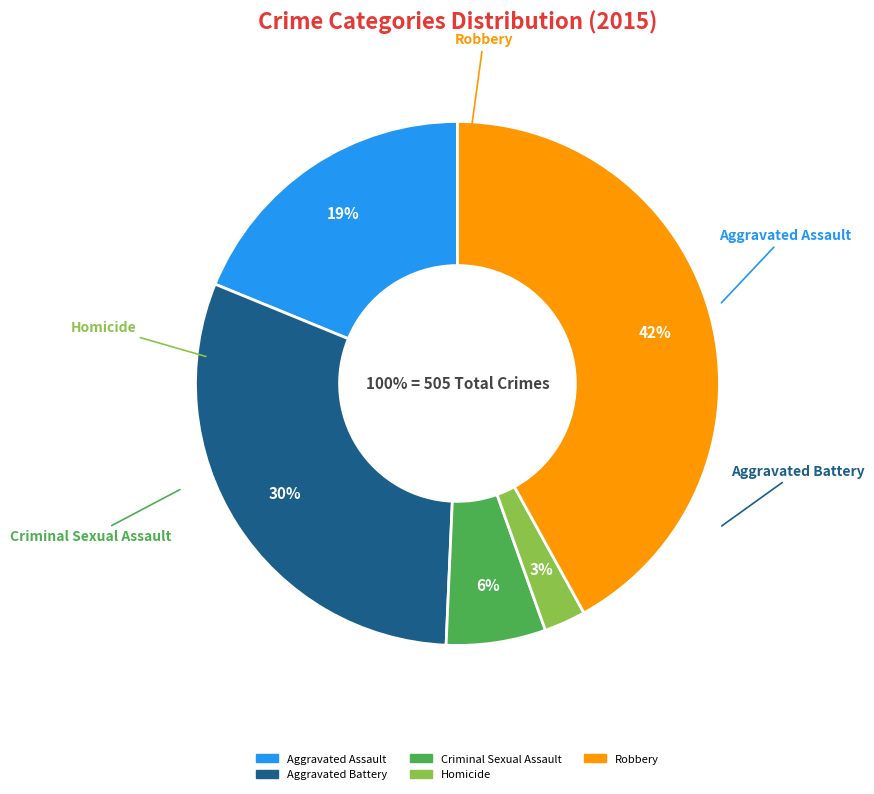

What percentage is the Homicide slice, to the nearest percent?

3%